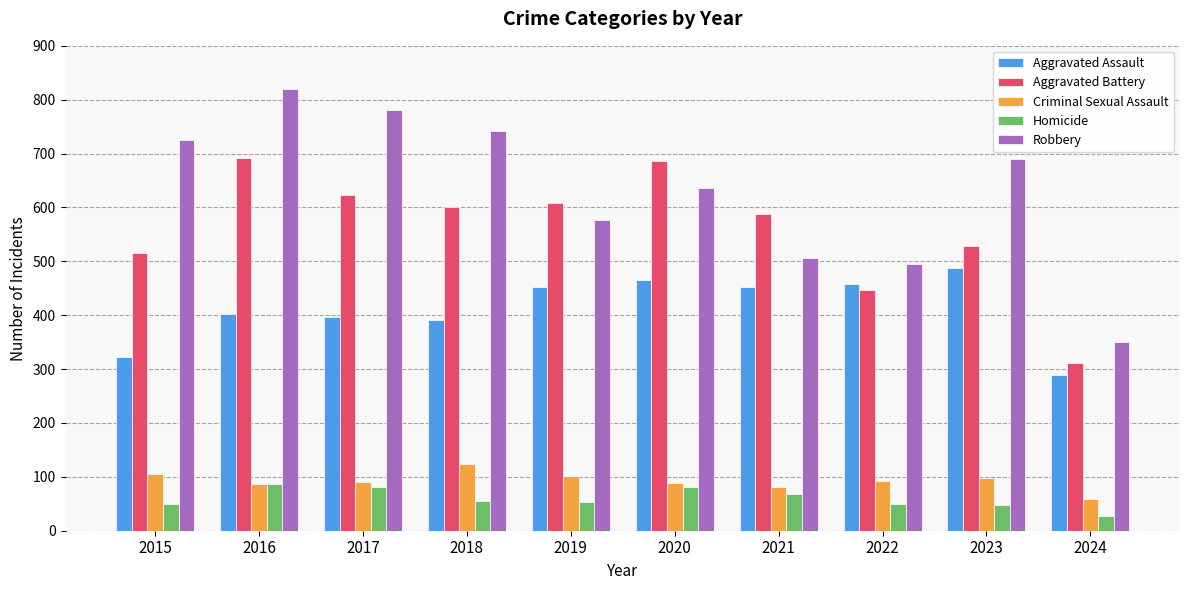

Which category has the highest value across all series?

2016